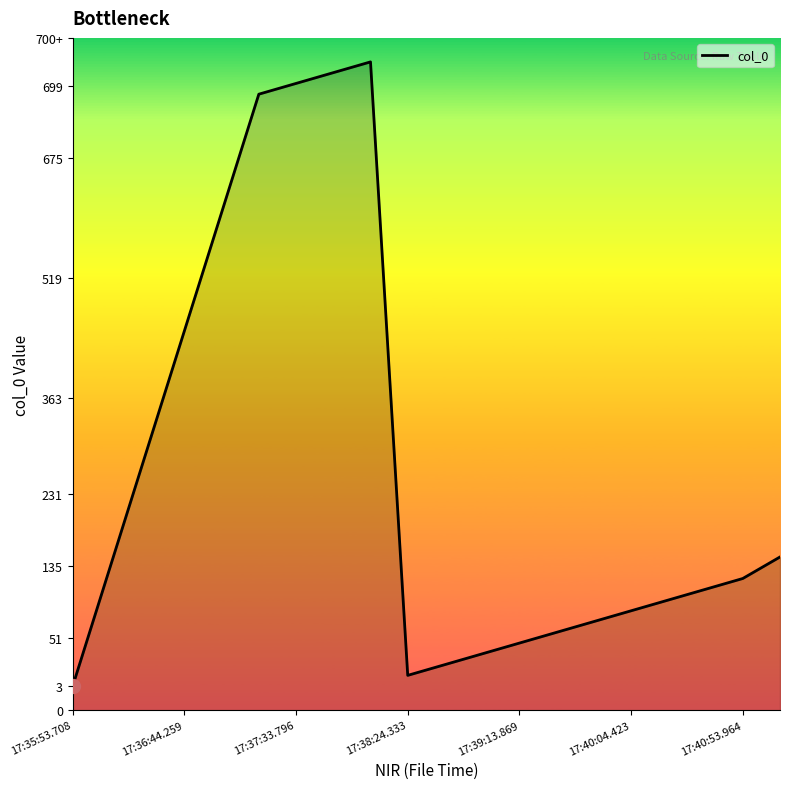

Does the chart display data point markers on the line(s)?

No